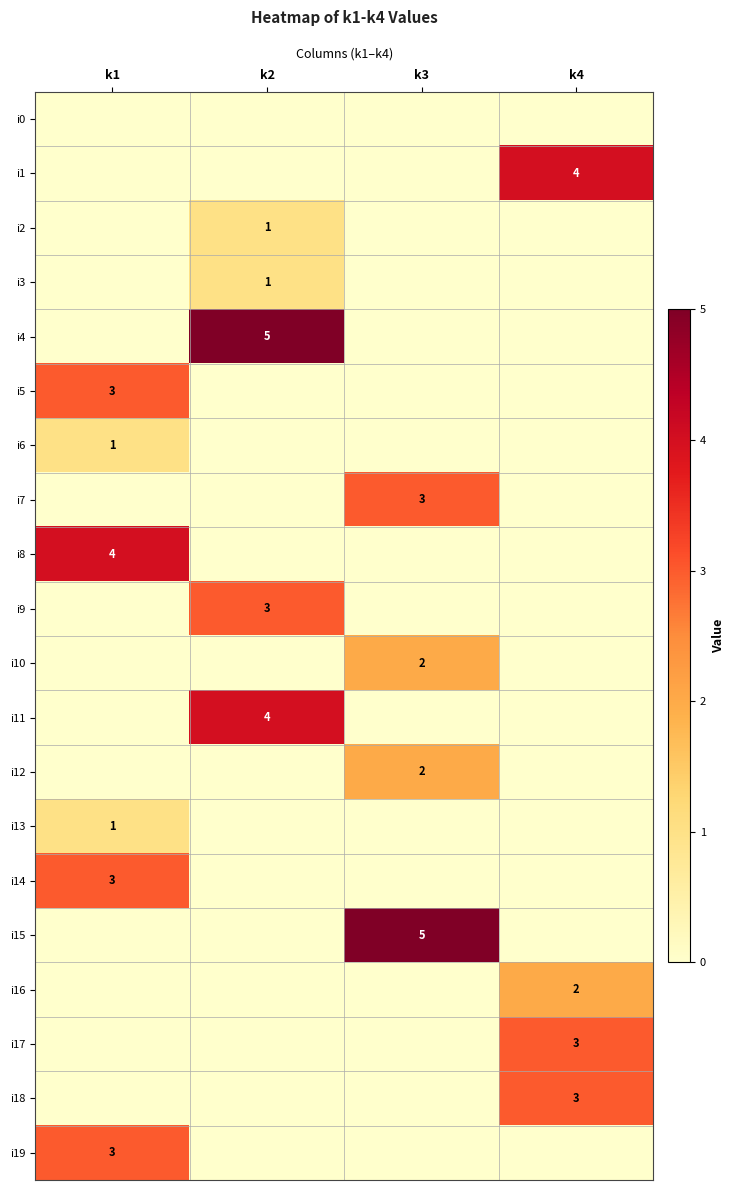

The i10 series shows 2 at k3. True or false?

True